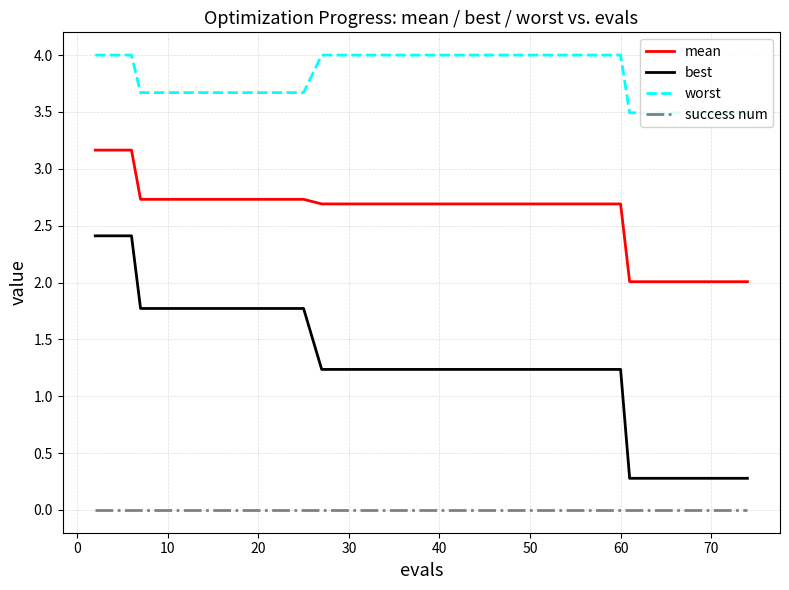

True or false: success num and worst cross at least once.

False